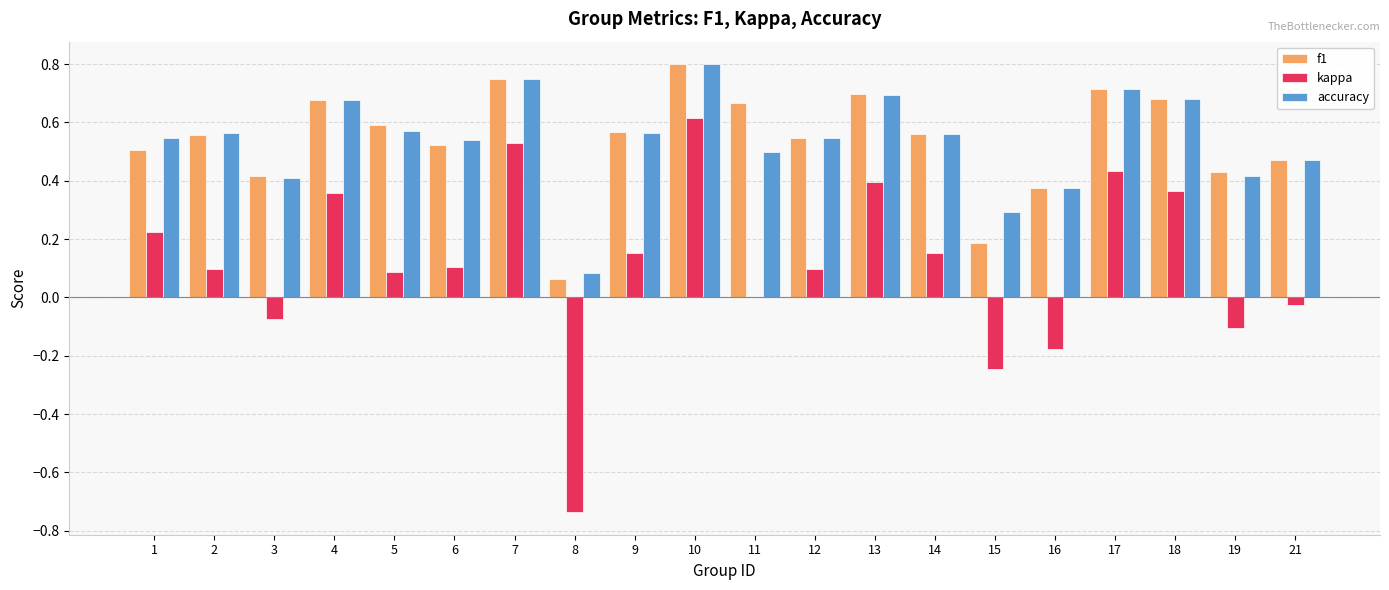

What is the sum of all accuracy values?

10.7